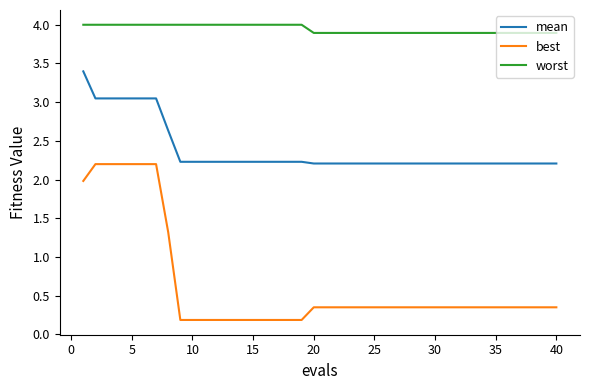

What is the highest value of the best series?

2.2